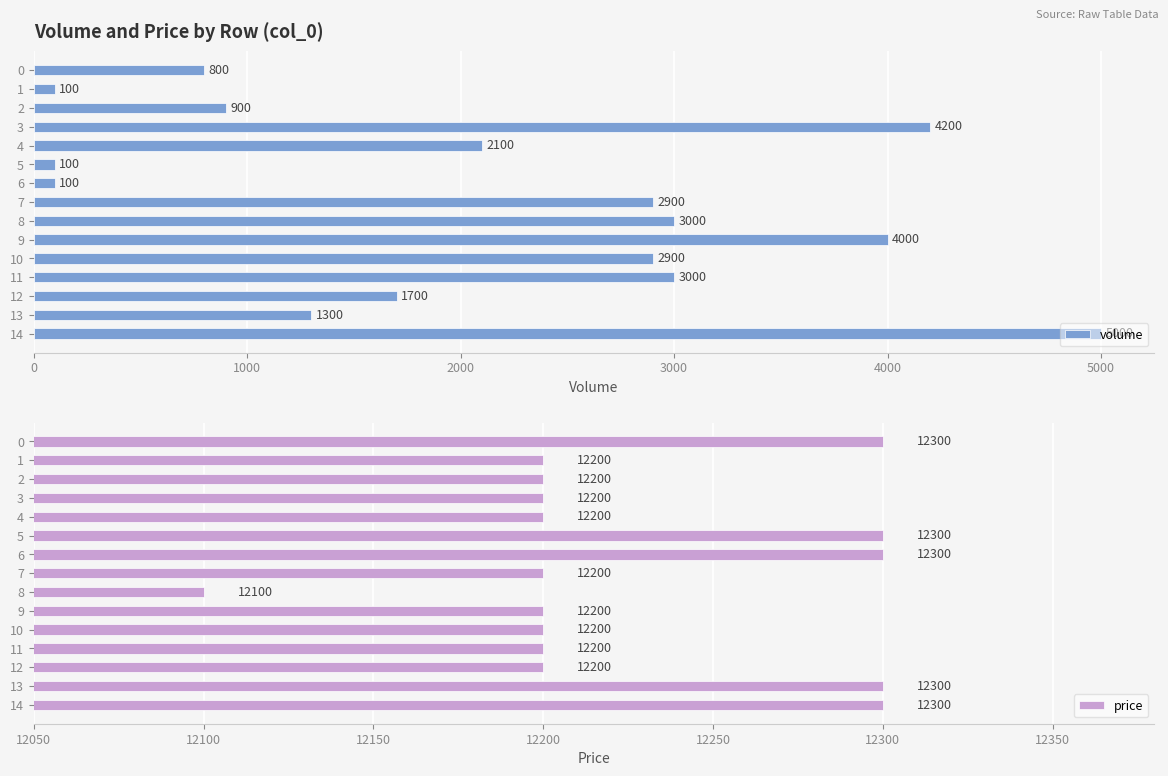

At which category is the sum across all series the highest?

14